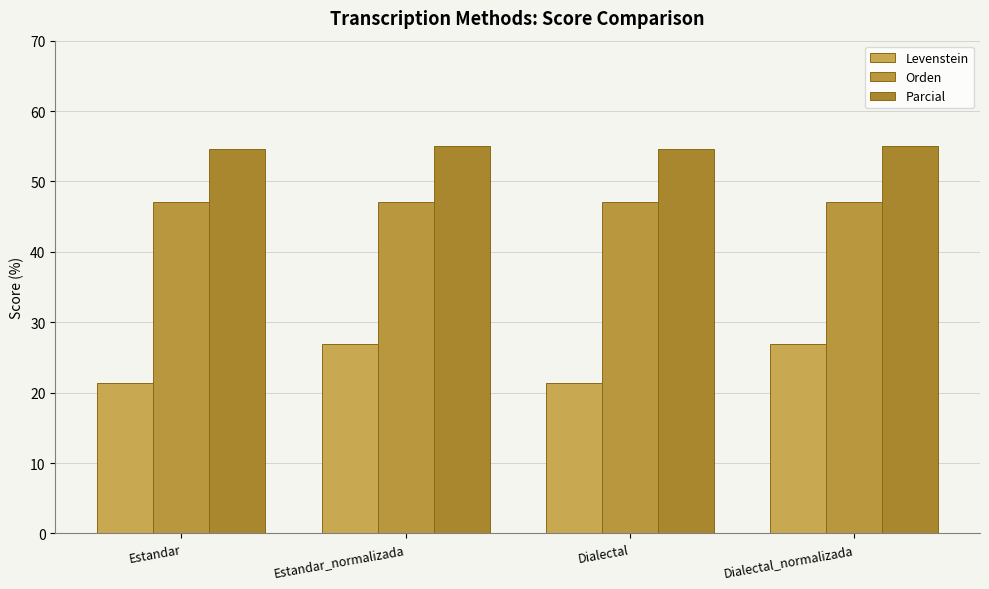

Reading right to left, transcribe all the data shown in this chart.

Levenstein: Dialectal_normalizada=26.9	Dialectal=21.4	Estandar_normalizada=26.9	Estandar=21.4
Orden: Dialectal_normalizada=47.1	Dialectal=47.1	Estandar_normalizada=47.1	Estandar=47.1
Parcial: Dialectal_normalizada=55.0	Dialectal=54.5	Estandar_normalizada=55.0	Estandar=54.5